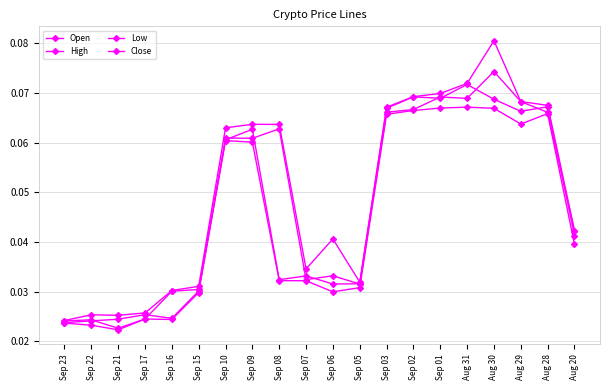

At Aug 30, list the series in order from largest to smallest.

High, Close, Open, Low